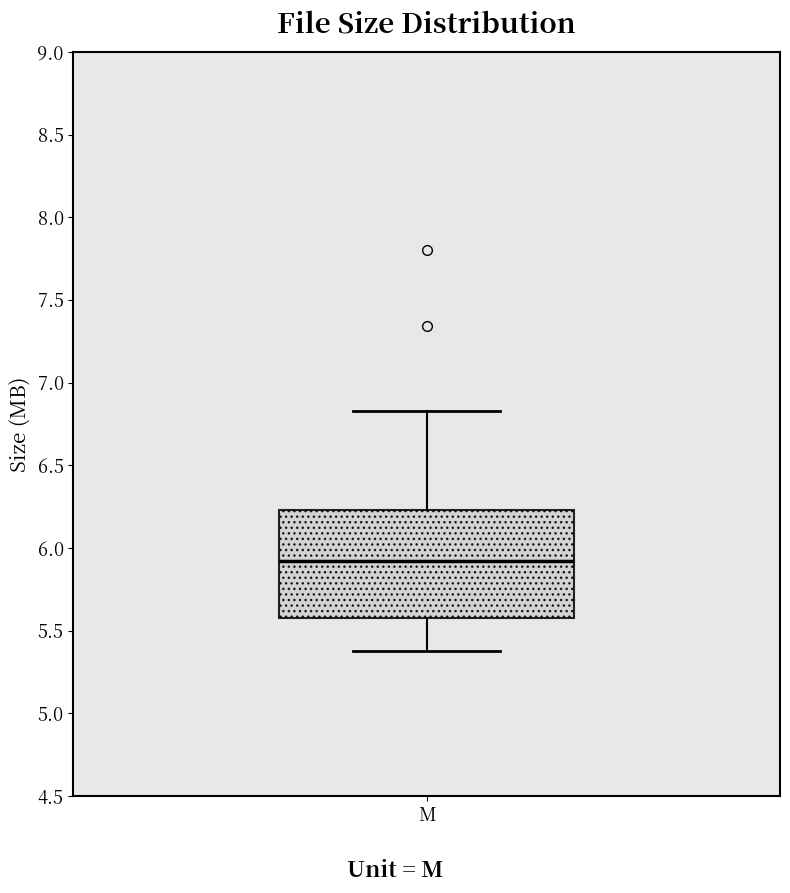

Read this box plot against the y-axis: the position of the median line, the range covered by the box, and the ends of both whiskers. The values are not printed on the chart, so give them approximately, as read against the axis.

median 5.90, box 5.60 to 6.25, whiskers 5.40 to 6.85